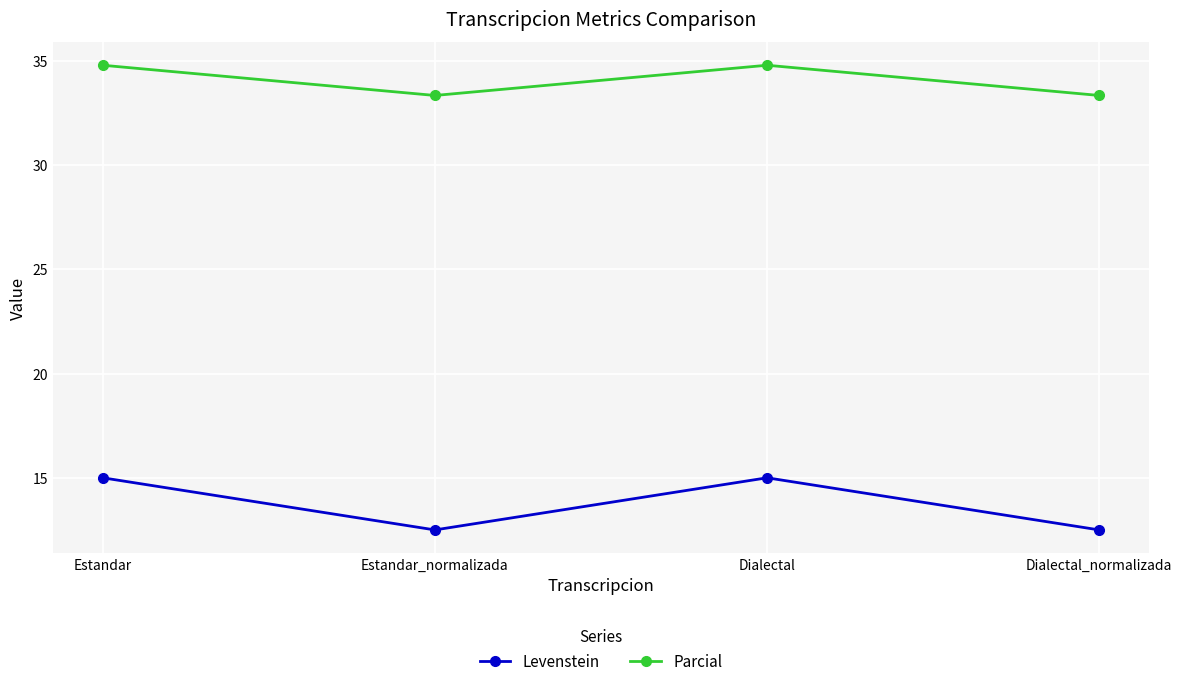

Reading left to right, transcribe all the data shown in this chart.

Levenstein: Estandar=15.0	Estandar_normalizada=12.5	Dialectal=15.0	Dialectal_normalizada=12.5
Parcial: Estandar=34.8	Estandar_normalizada=33.3	Dialectal=34.8	Dialectal_normalizada=33.3